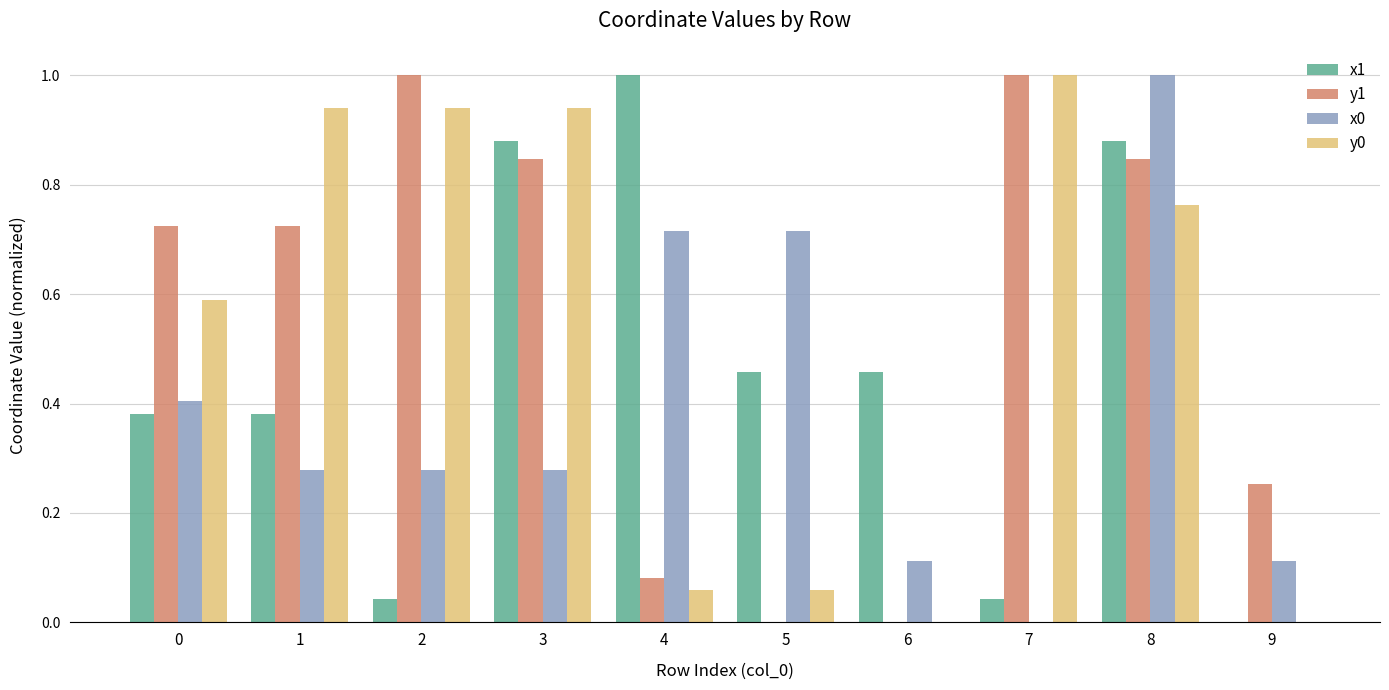

Is the value of x0 at 1 greater than the value of y1 at 3?

No